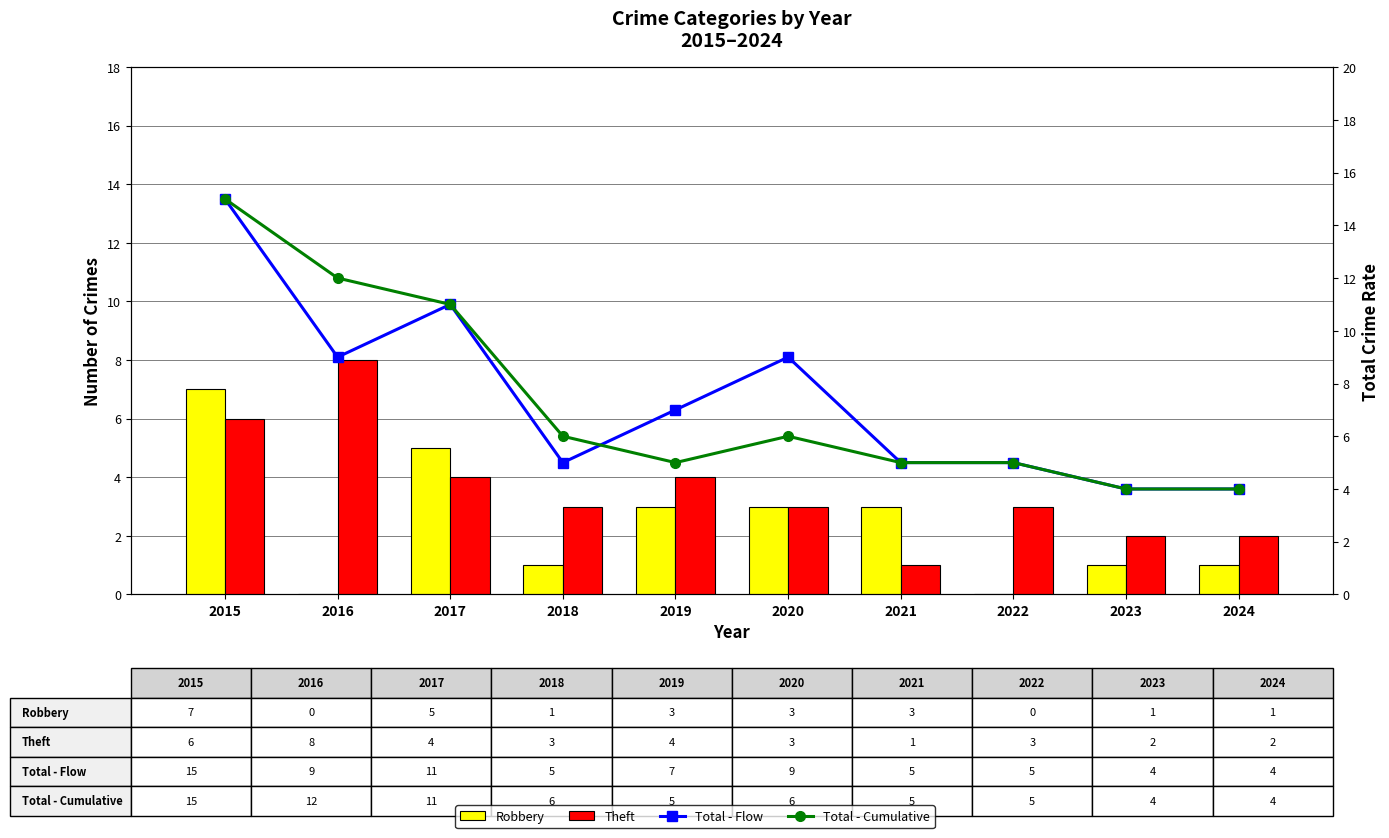

What is the average value of the Robbery series?

2